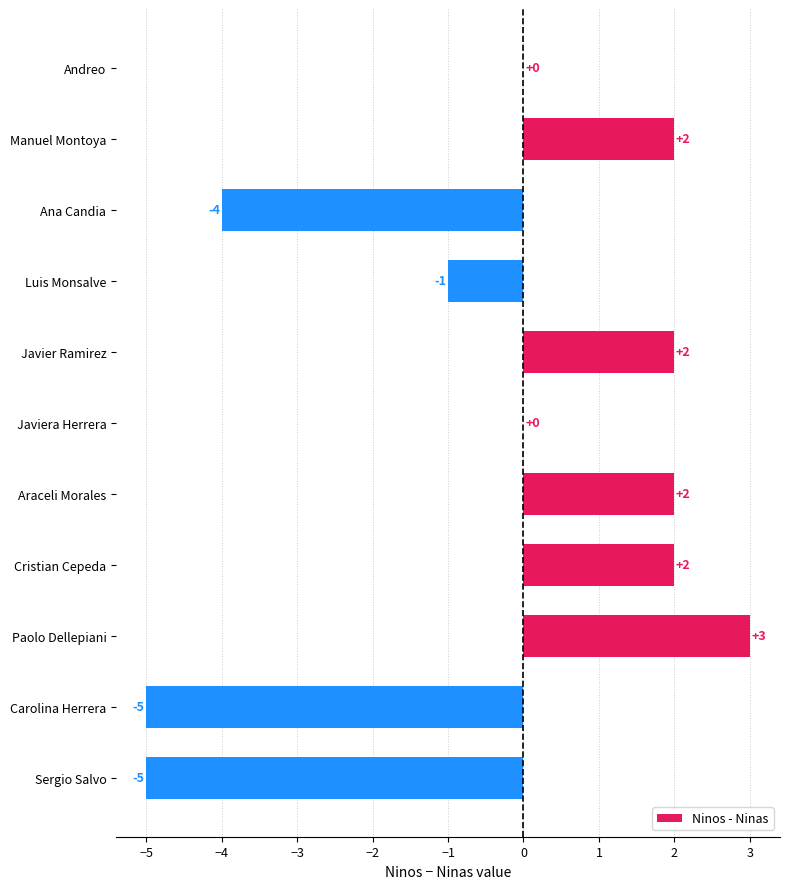

What is the change in value from Andreo to Carolina Herrera?

-5